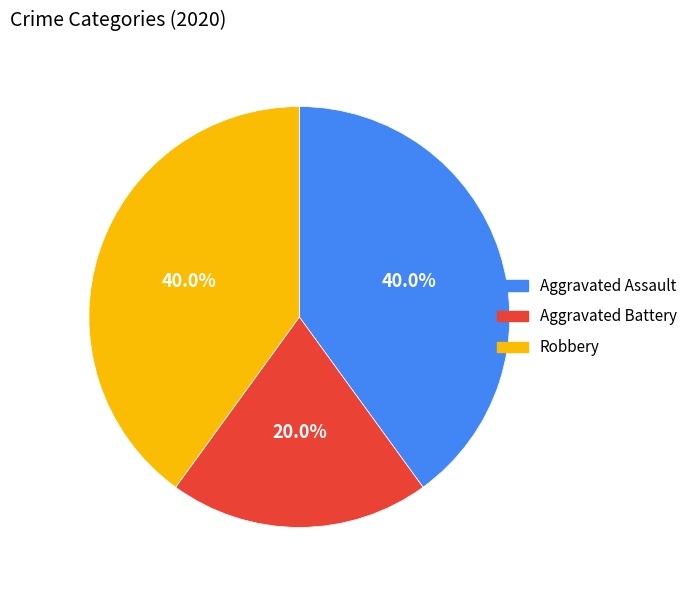

Does Robbery represent more than half of the total?

No